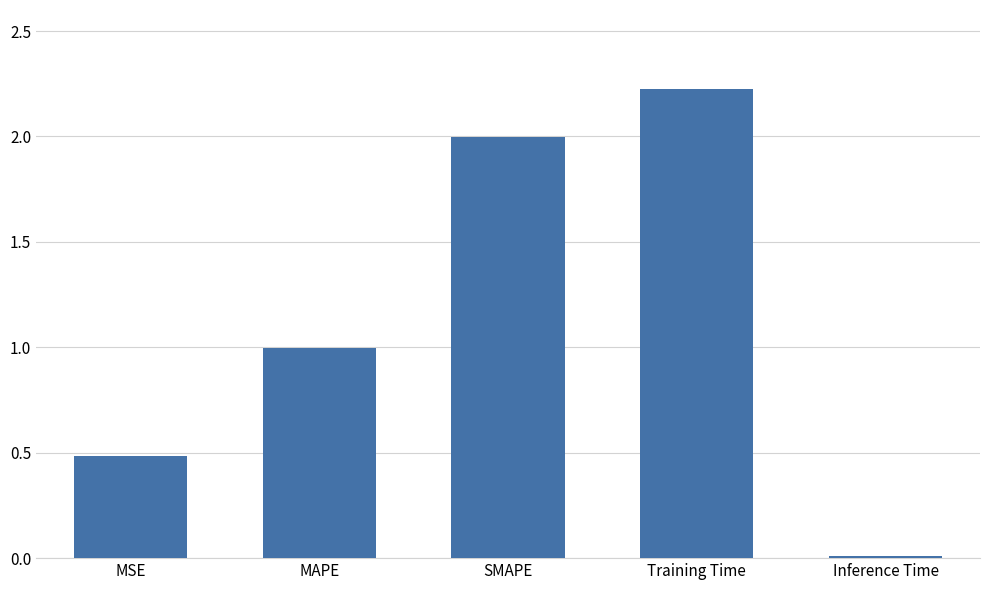

What is the change in value from MSE to SMAPE?

+1.5